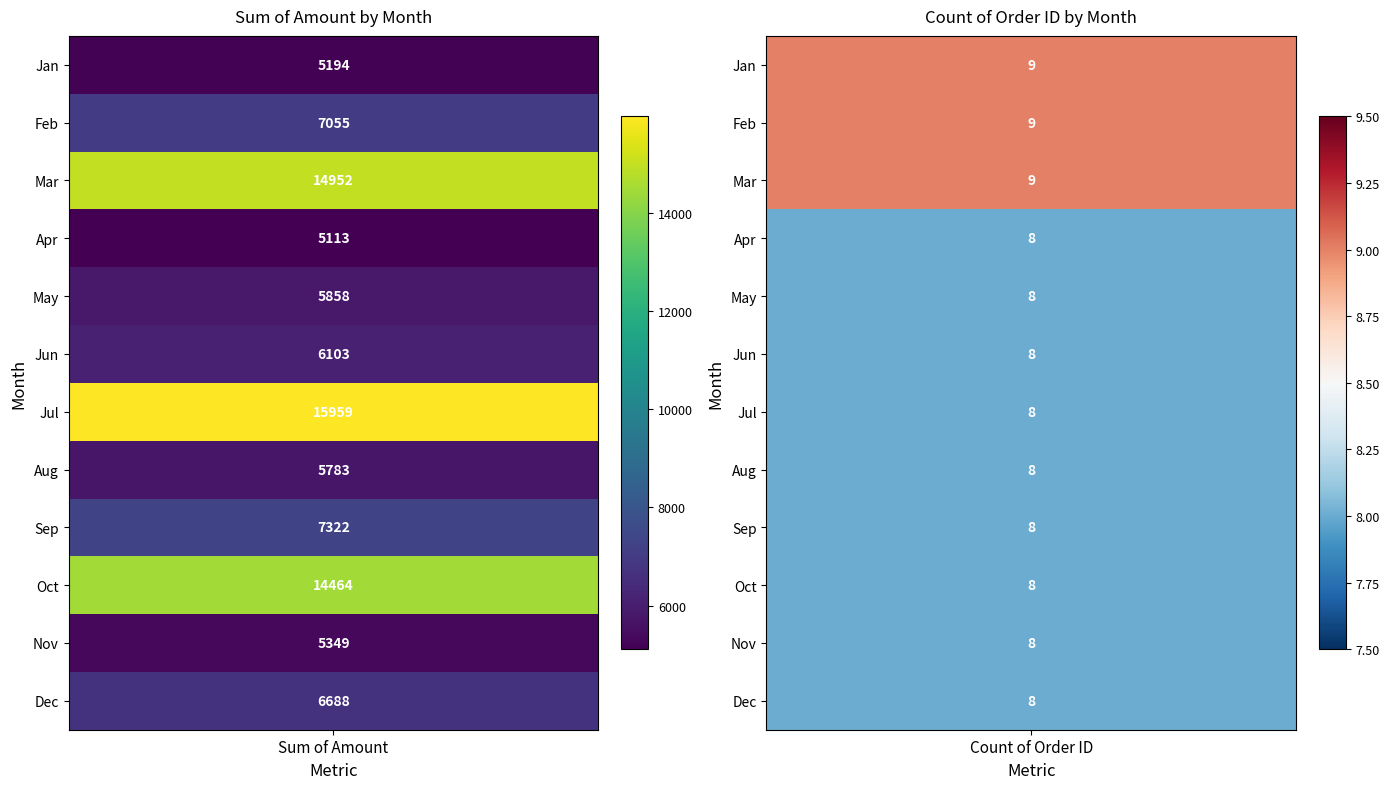

How many values in the Count of Order ID series exceed 8?

3